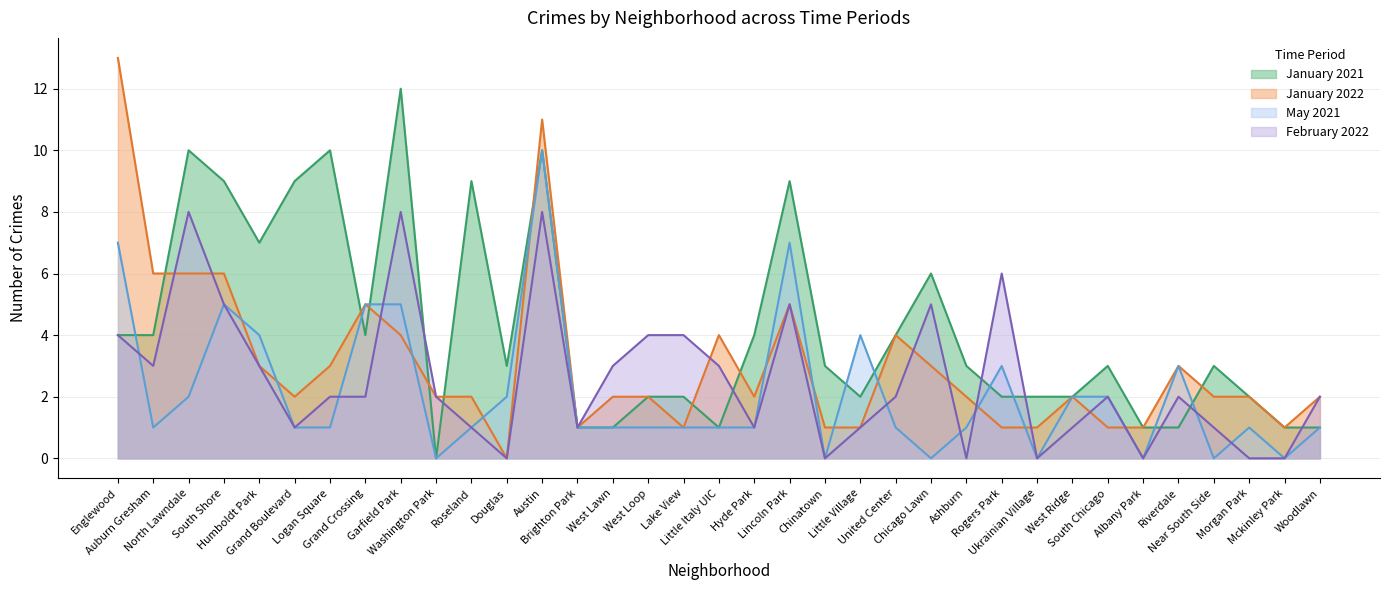

At South Shore, list the series in order from smallest to largest.

May 2021, February 2022, January 2022, January 2021